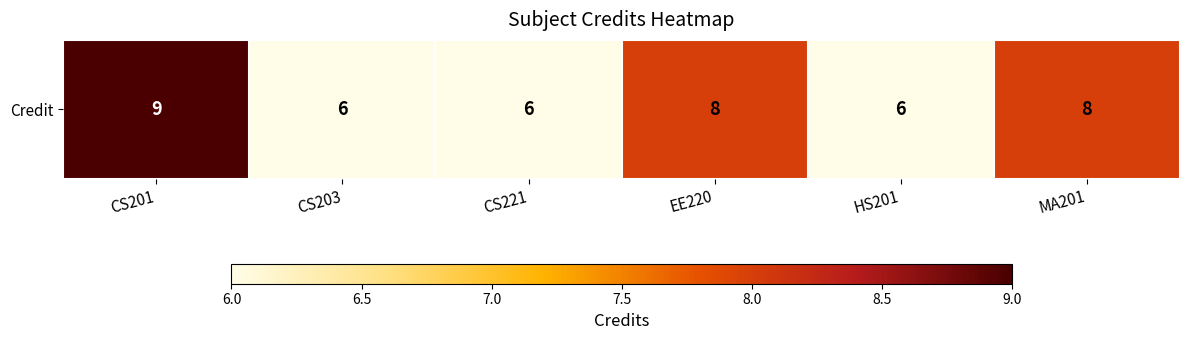

What is the average value?

7